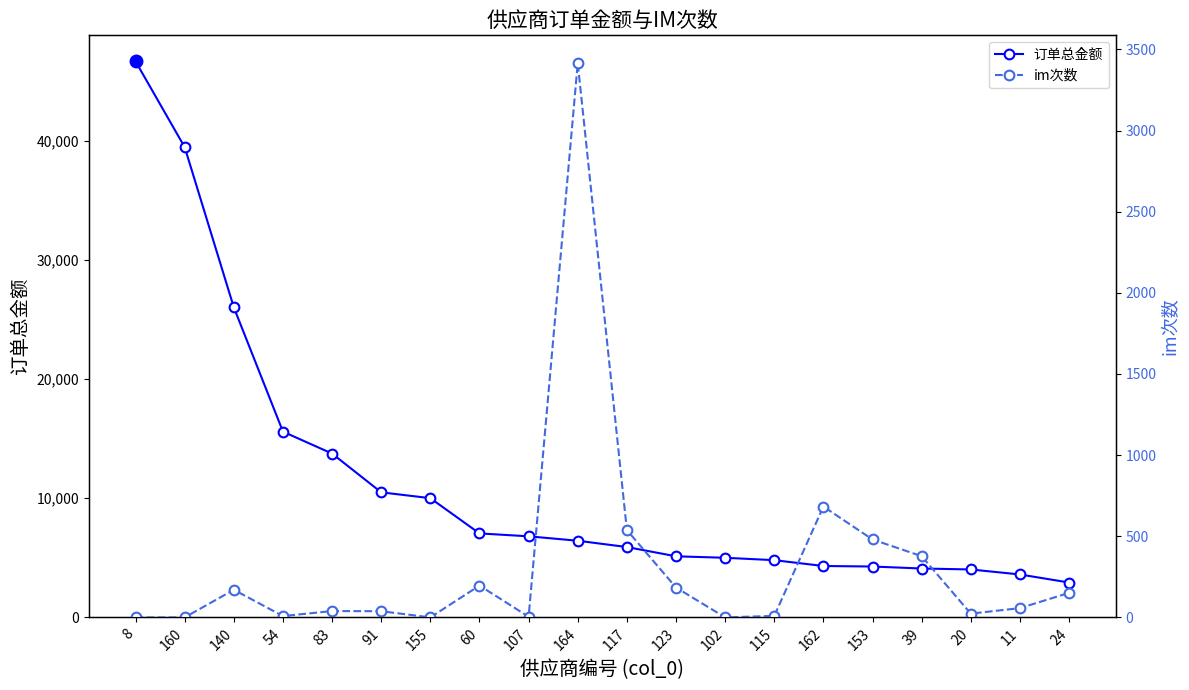

Reading left to right, transcribe all the data shown in this chart.

订单总金额: 46640.0	39440.0	26000.0	15580.0	13740.0	10490.0	10000.0	7044.1	6800.0	6429.0	5900.8	5124.0	5000.0	4800.0	4310.0	4266.0	4100.0	4020.0	3600.0	2925.0
im次数: 0.0	0.0	170.0	8.0	39.0	38.0	0.0	196.0	4.0	3416.0	538.0	184.0	0.0	9.0	683.0	480.0	377.0	23.0	57.0	151.0